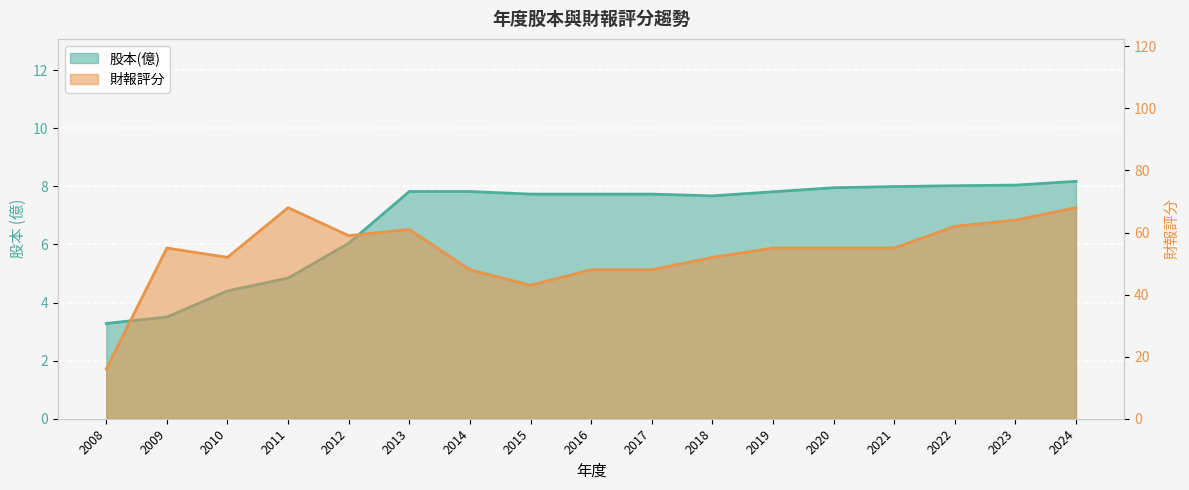

What is the average value of the 股本(億) series?

6.9